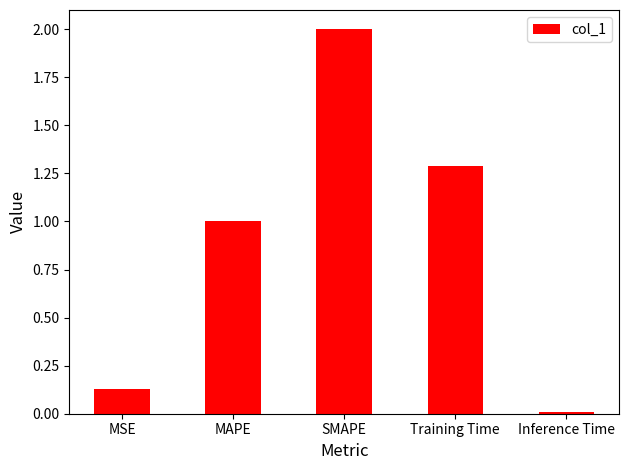

List the labels in order of value, largest first.

SMAPE, Training Time, MAPE, MSE, Inference Time